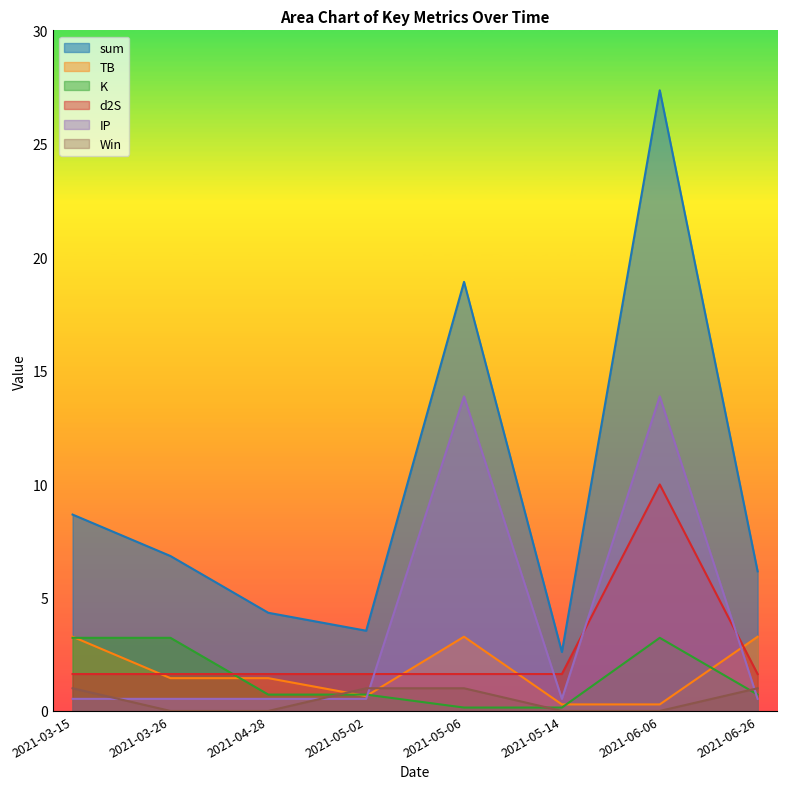

At which label does sum first exceed 6?

2021-03-15